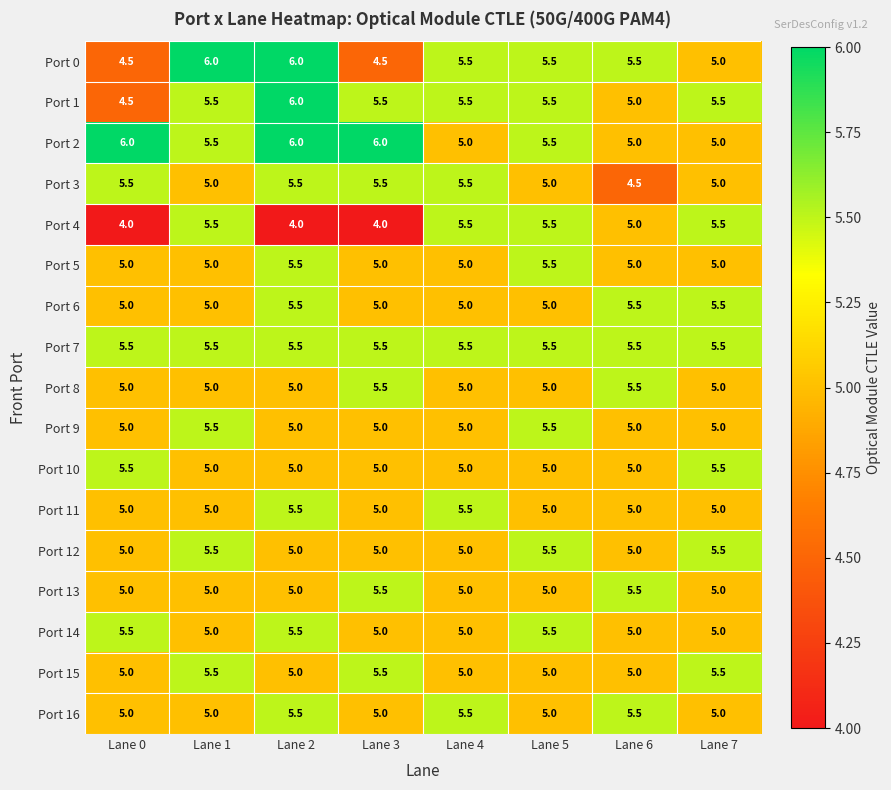

At which category is the sum across all series the highest?

Lane 2